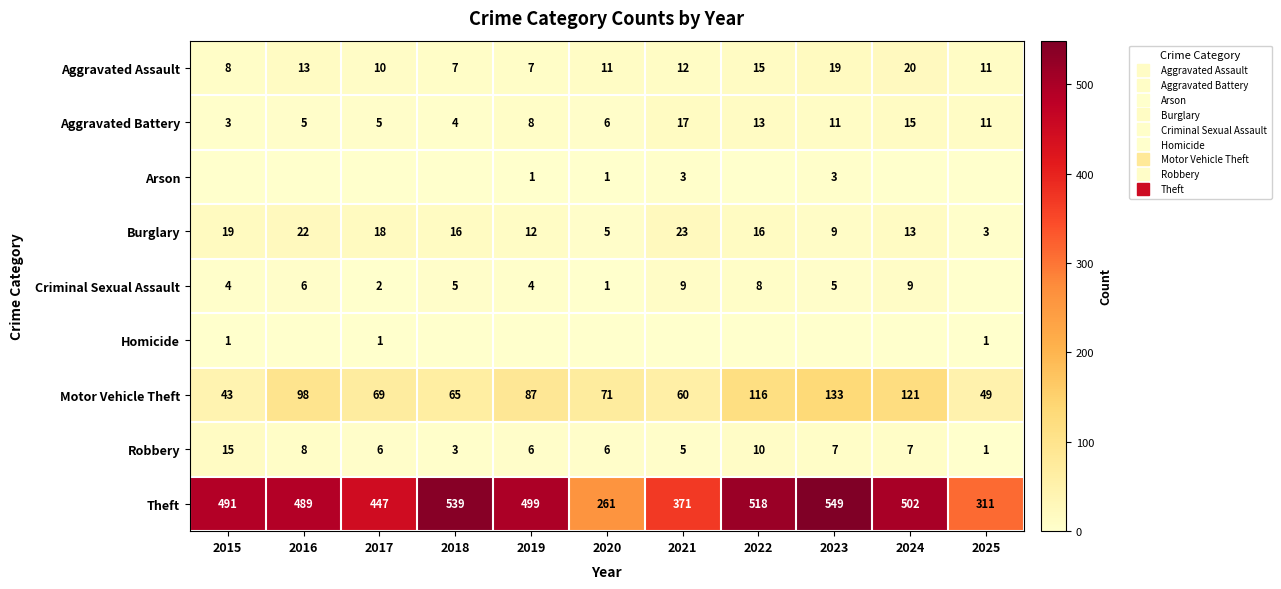

At how many categories does at least one series exceed 137?

11